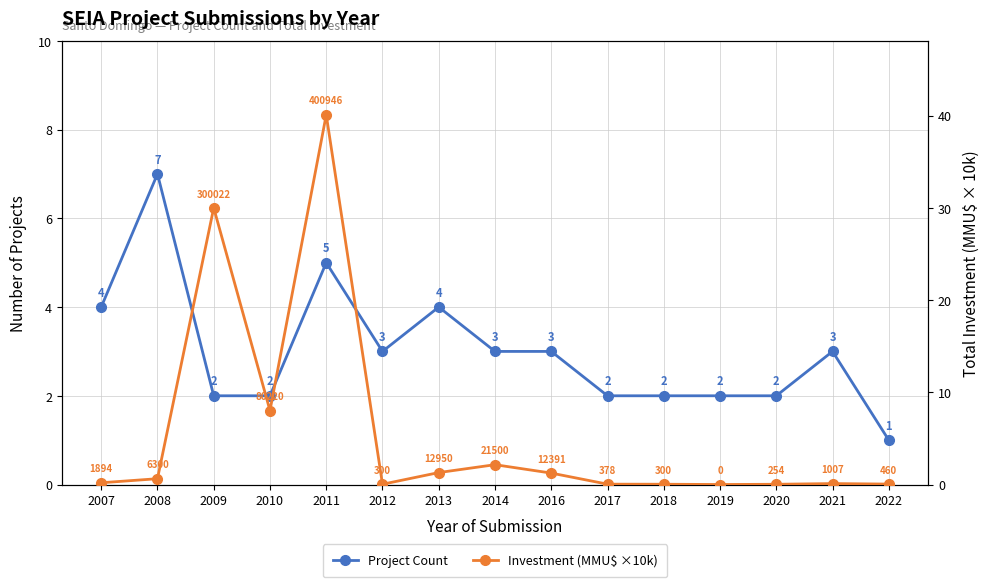

Which series ends up on top after the final intersection of Project Count and Investment (MMU$ ×10k)?

Project Count